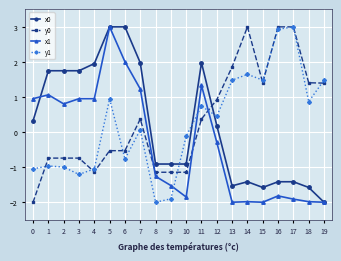

Is the value of y1 at 1 greater than the value of y0 at 12?

No